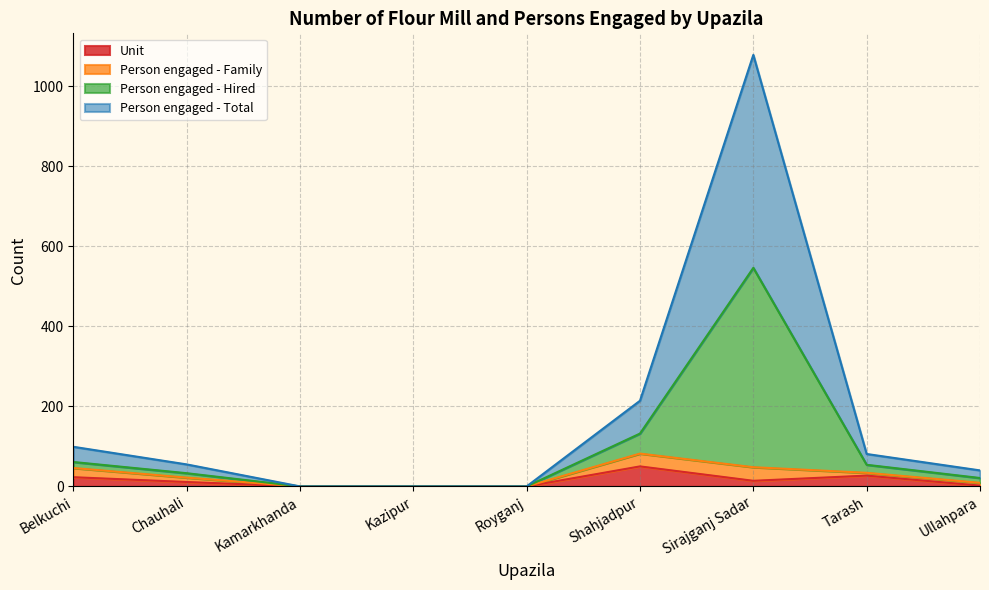

At which label does Unit reach its peak?

Shahjadpur